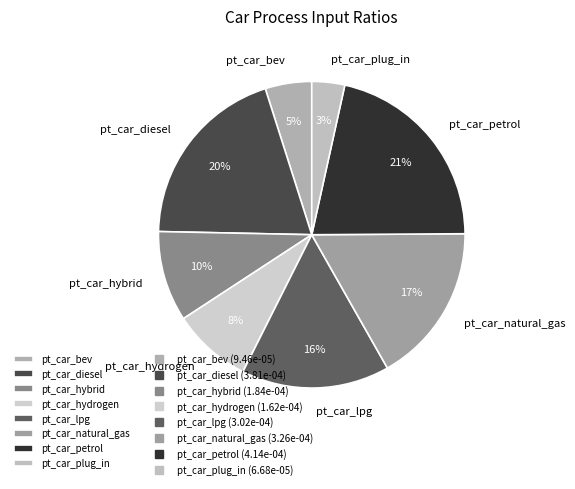

Does pt_car_hydrogen account for over 50% of the chart?

No